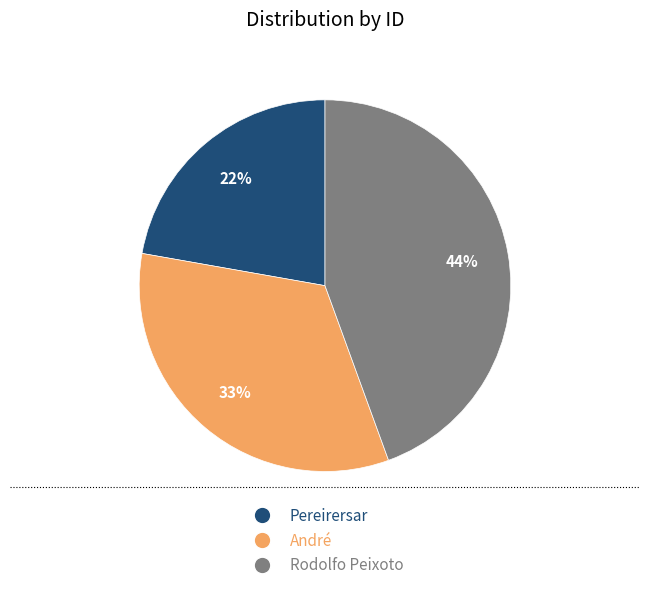

Which category has the biggest portion of the pie?

Rodolfo Peixoto